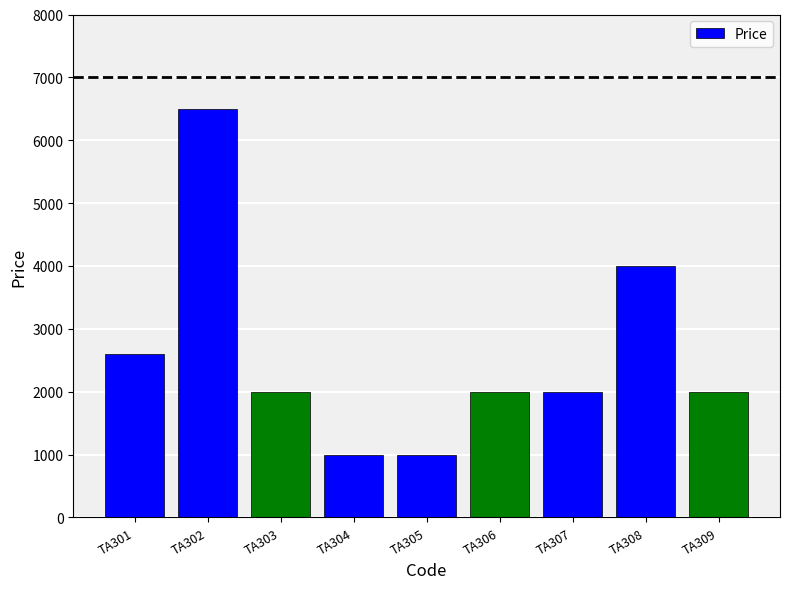

Which category has the highest value across all series?

TA302